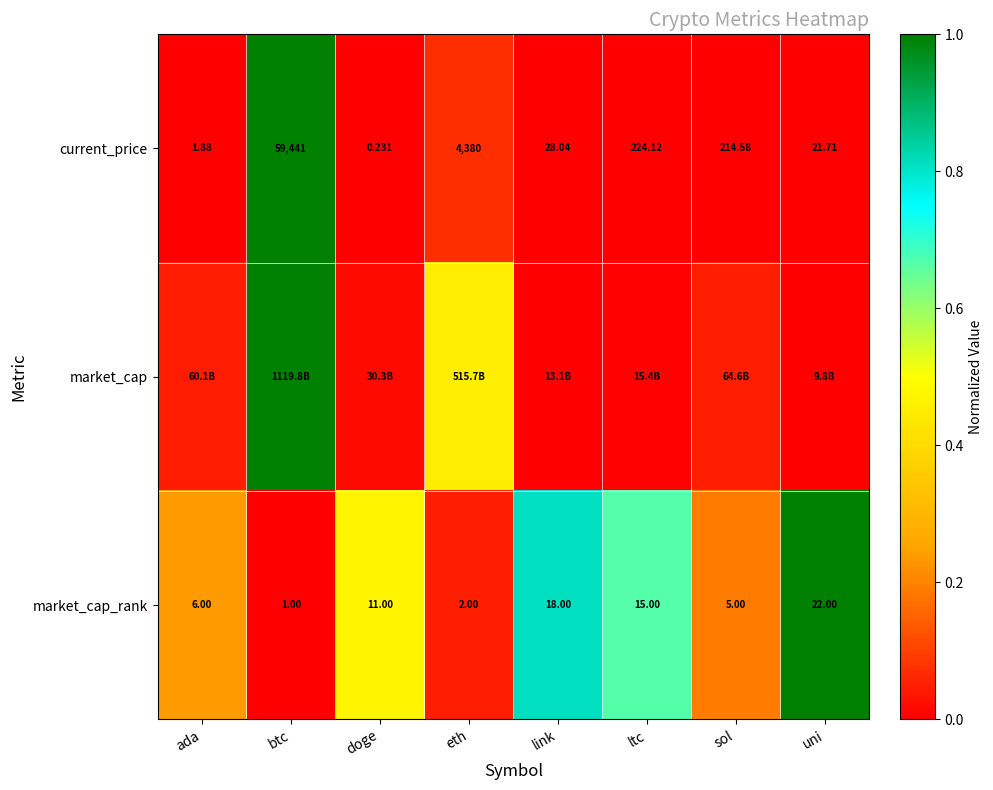

Count the number of categories in the chart.

8